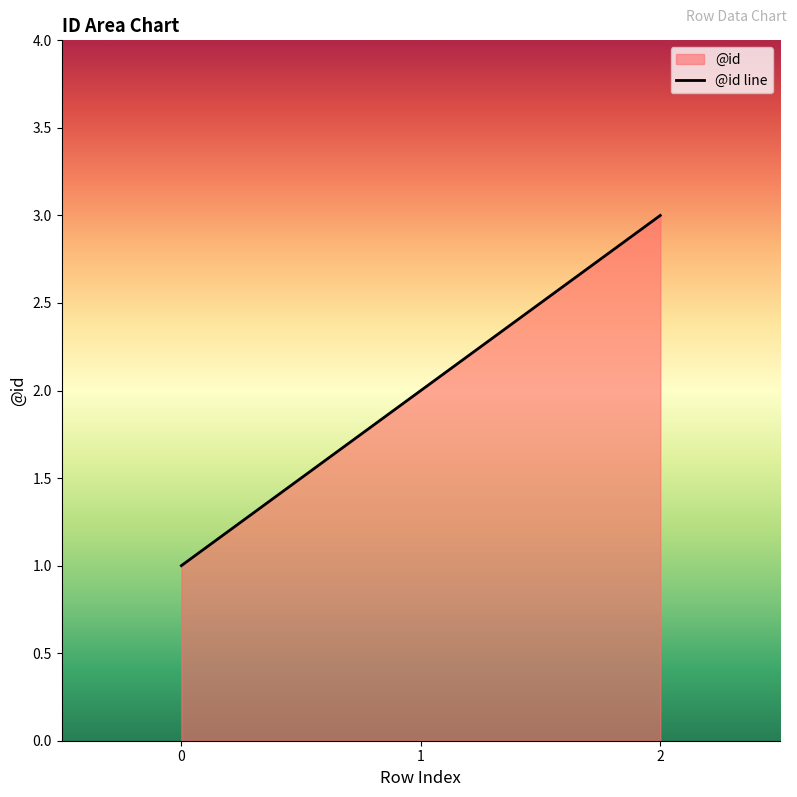

Rank the categories by value from highest to lowest.

2, 1, 0